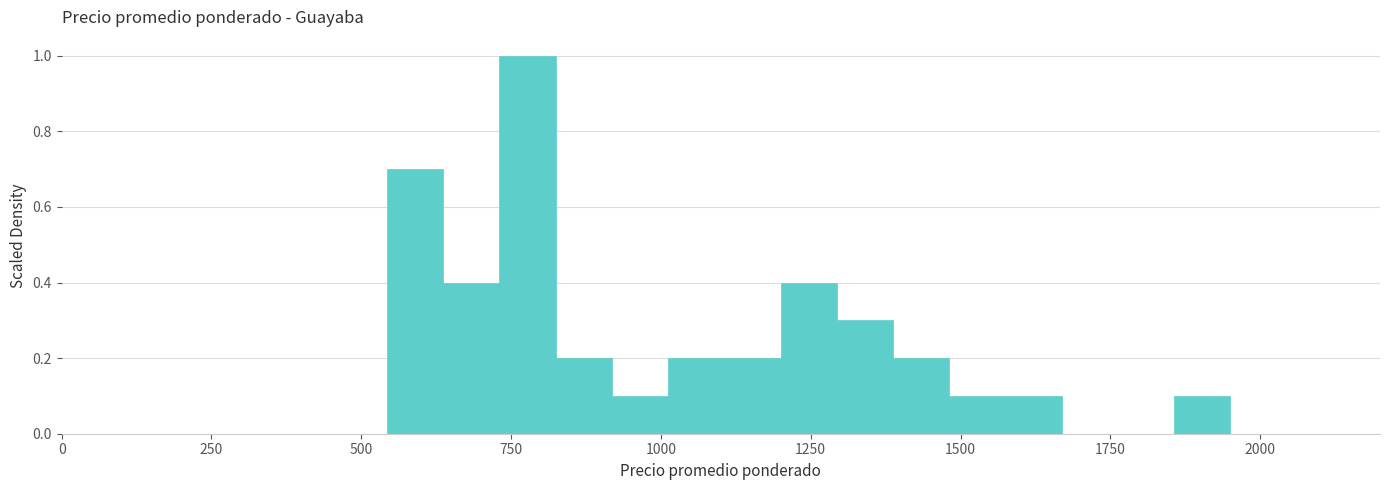

Around what value on the x-axis is the tallest bar? Give the approximate position of its centre, as read against the axis.

800